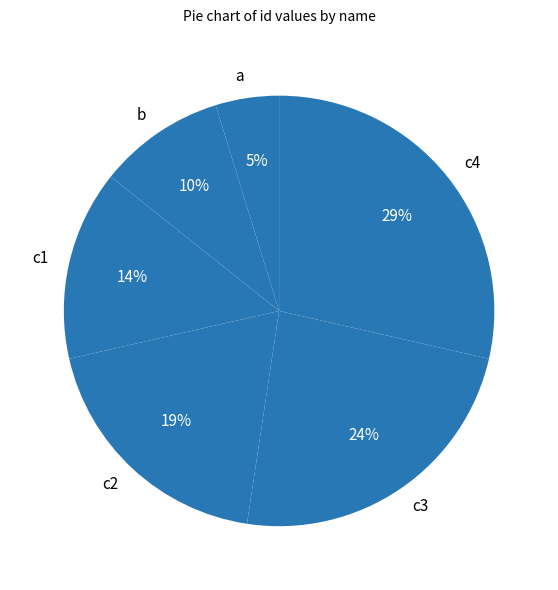

Do c2 and c4 together represent more than half of the pie?

No